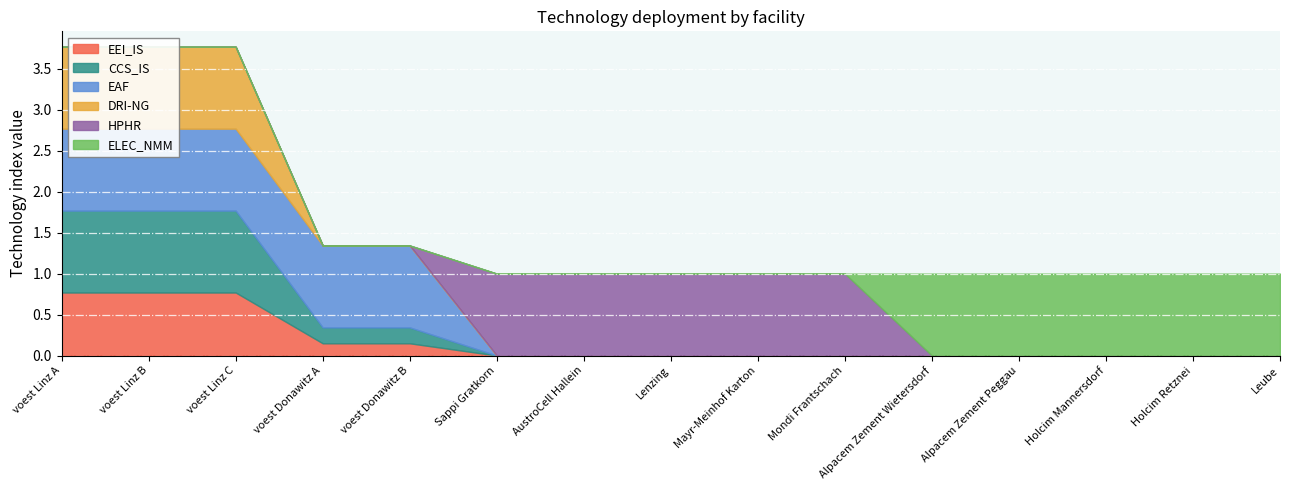

Does the chart display data point markers on the line(s)?

No